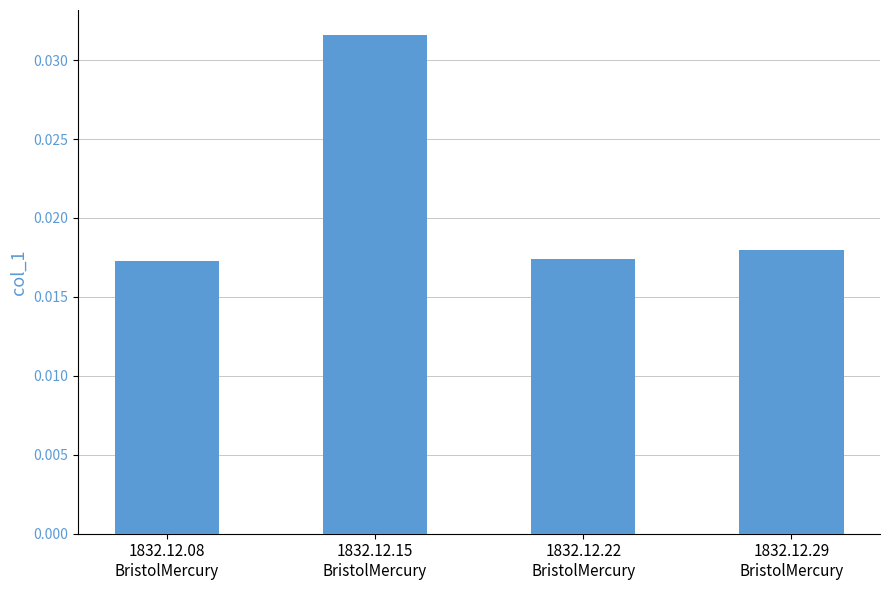

Between 1832.12.08
BristolMercury and 1832.12.29
BristolMercury, which is larger?

1832.12.29
BristolMercury